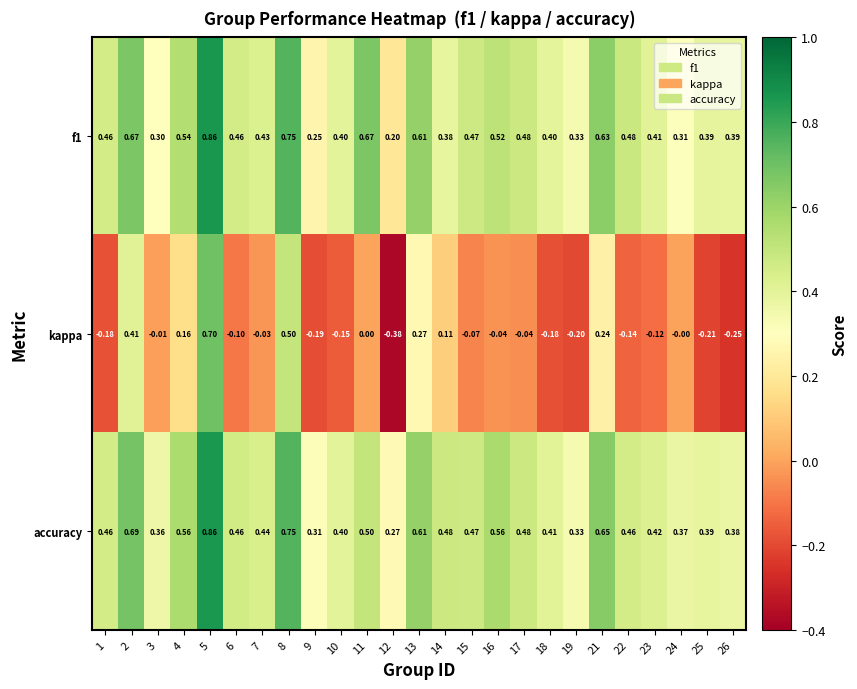

What is the spread (max minus min) of values at 11?

0.7